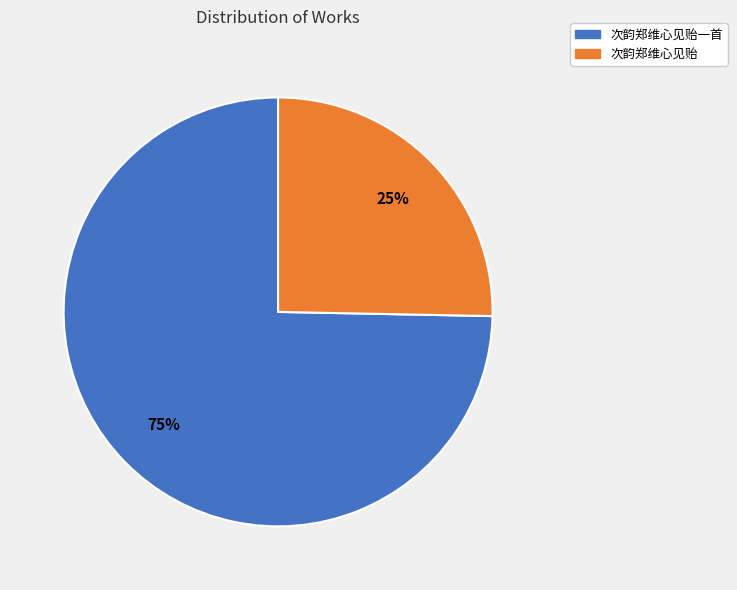

Count the number of slices in the pie.

2